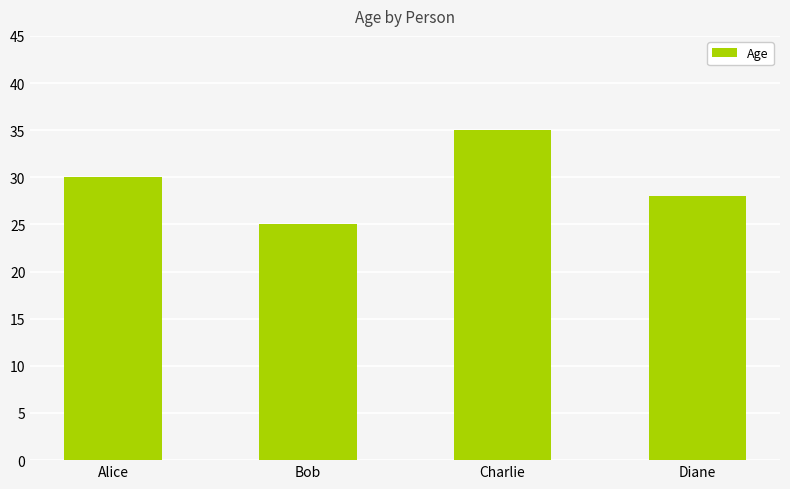

What is the maximum value shown in the chart?

35